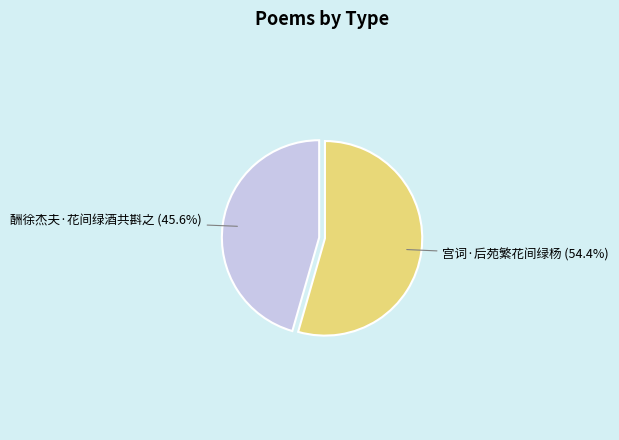

To the nearest percent, what is the difference between the largest and smallest slice percentages?

9%